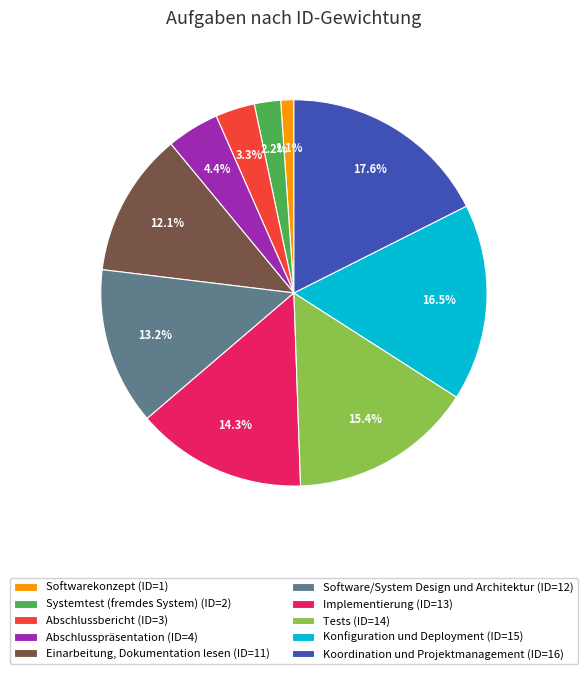

Is Implementierung (ID=13) the majority of the pie?

No